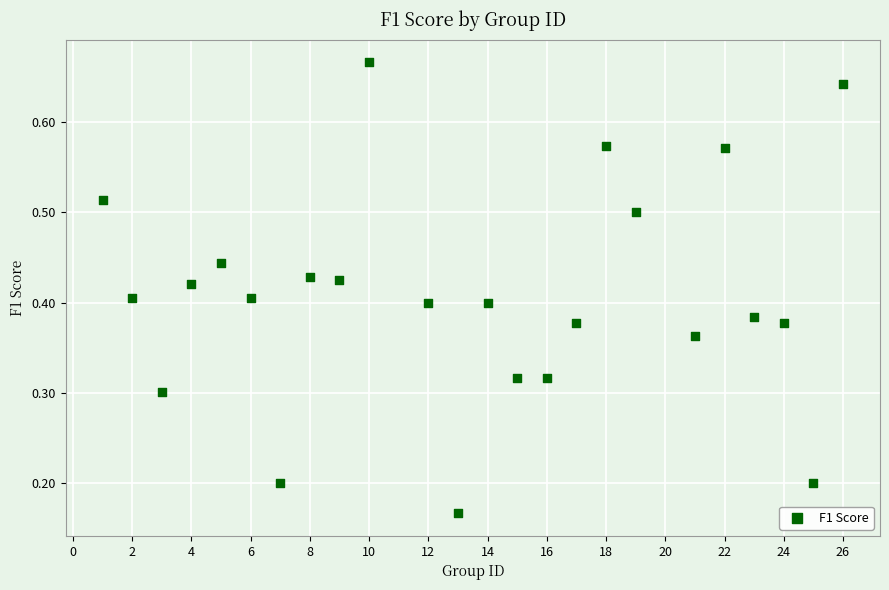

What is the range of X values (max minus min)?

25.0